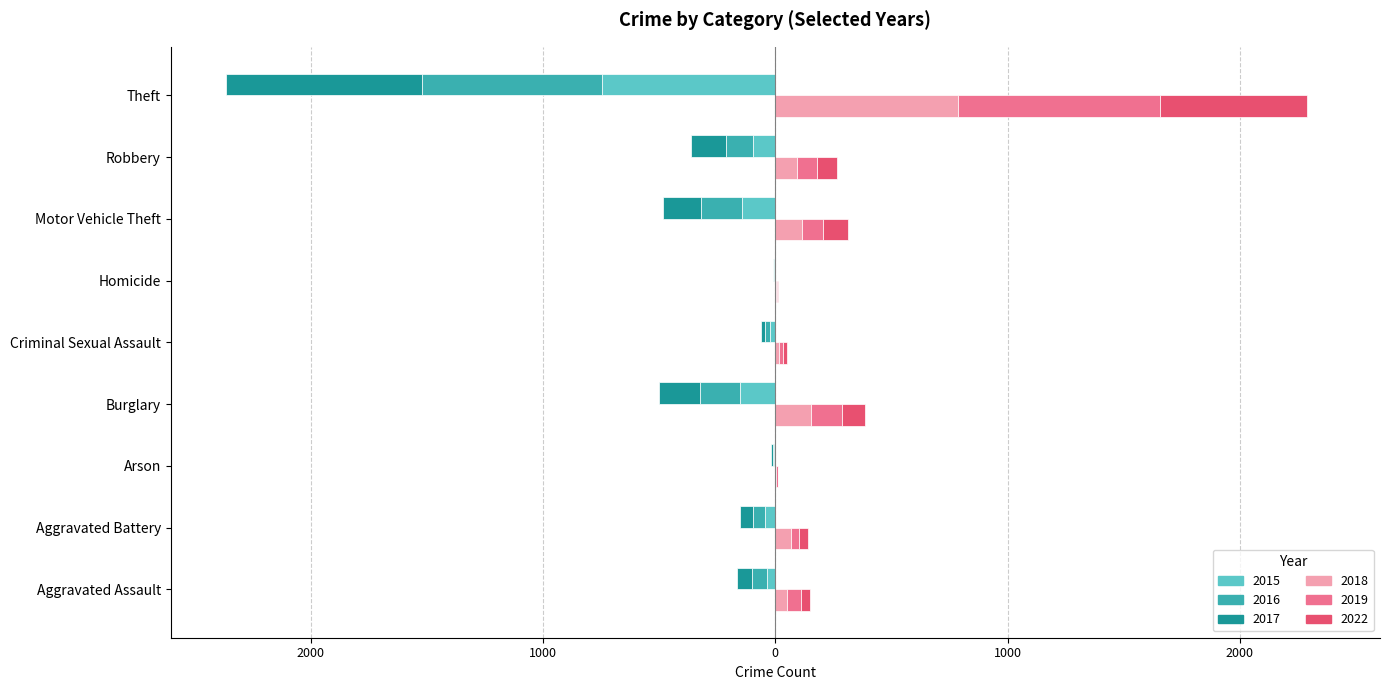

Rank the series at Homicide from highest to lowest value.

2022, 2019, 2018, 2015, 2016, 2017